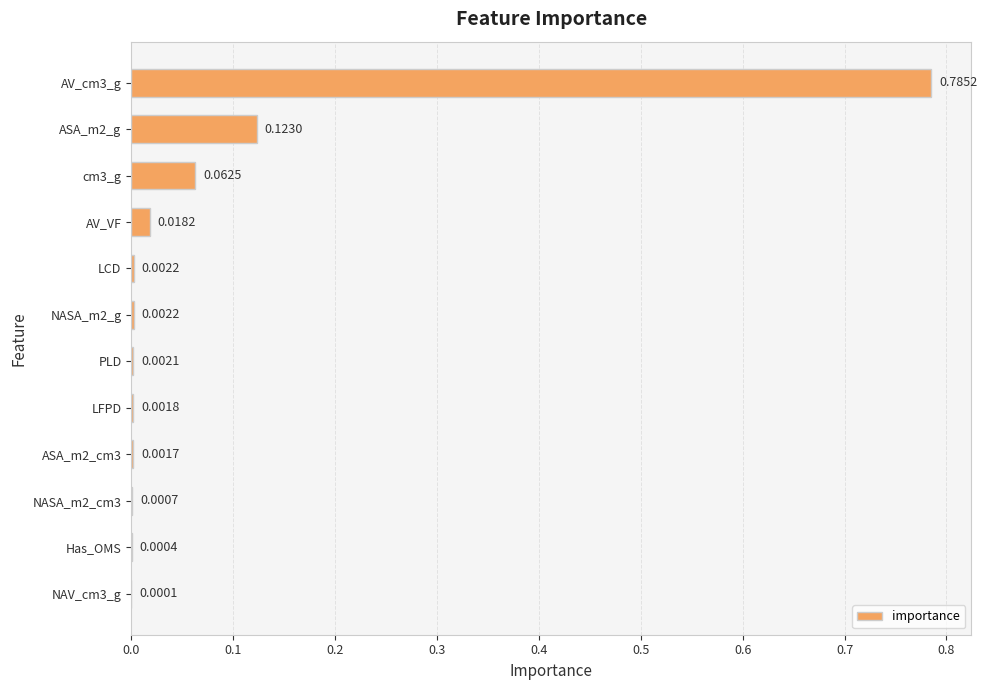

Are the bars horizontal?

Yes